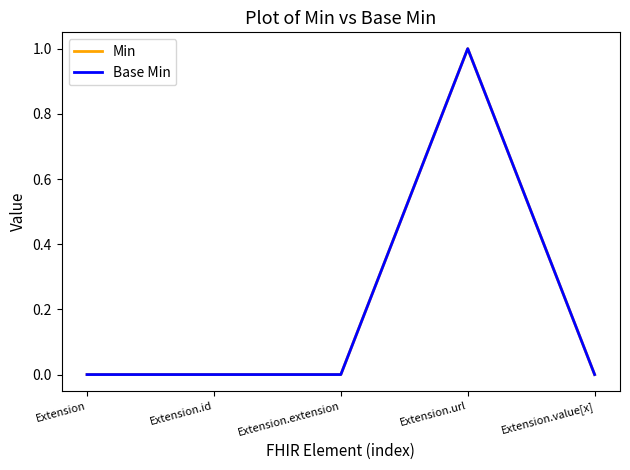

Does the chart display data point markers on the line(s)?

No